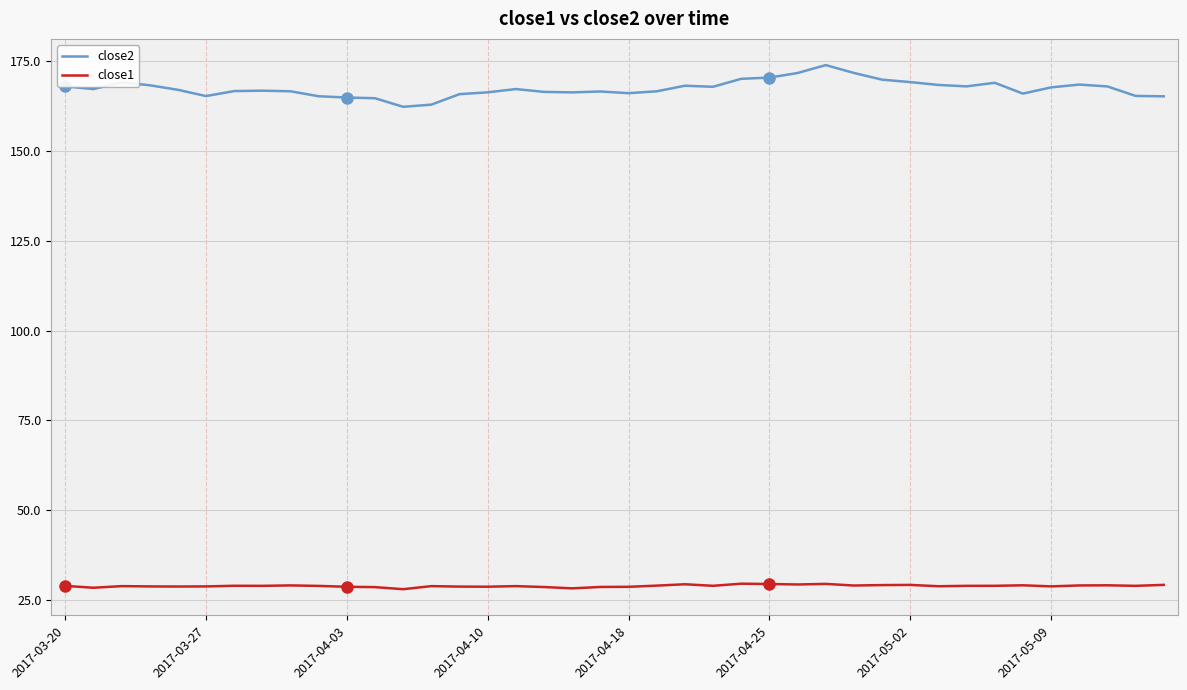

What is the difference between the maximum and minimum values in the close2 series?

11.6